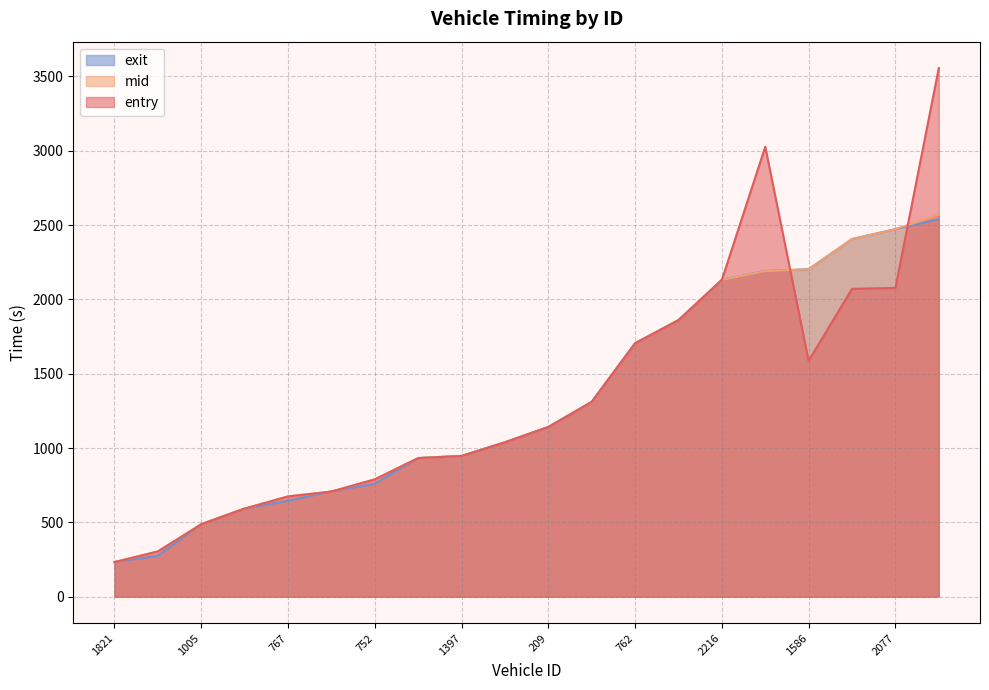

List the series in order of their overall mean, lowest first.

exit, mid, entry